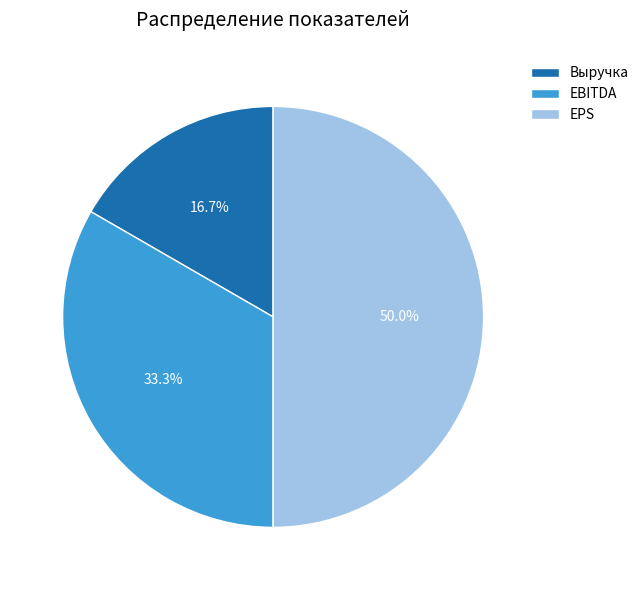

Does Выручка account for over 50% of the chart?

No